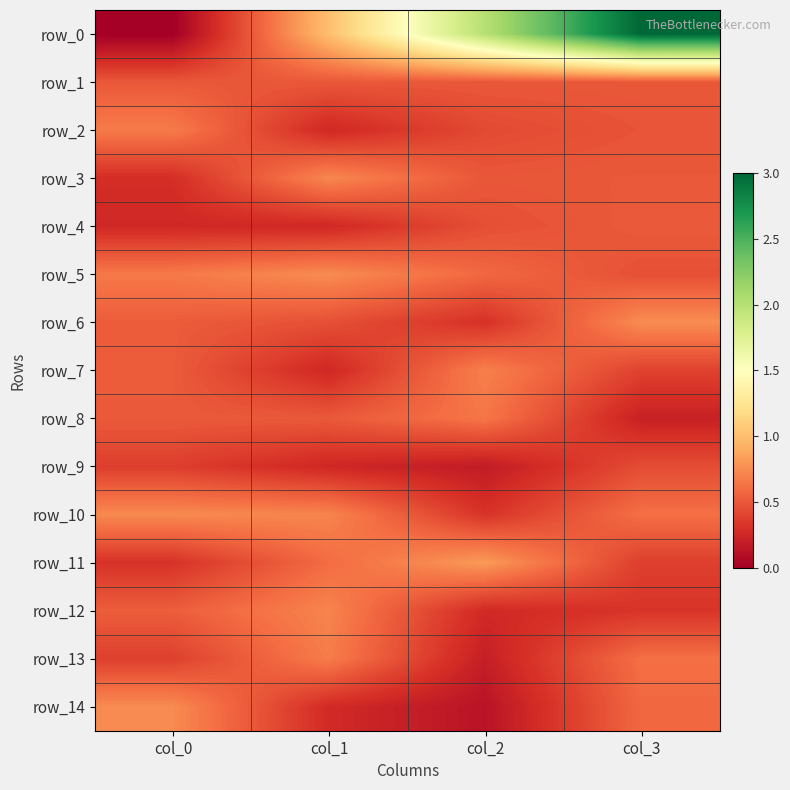

Between col_0 and col_3, which is larger?

col_3